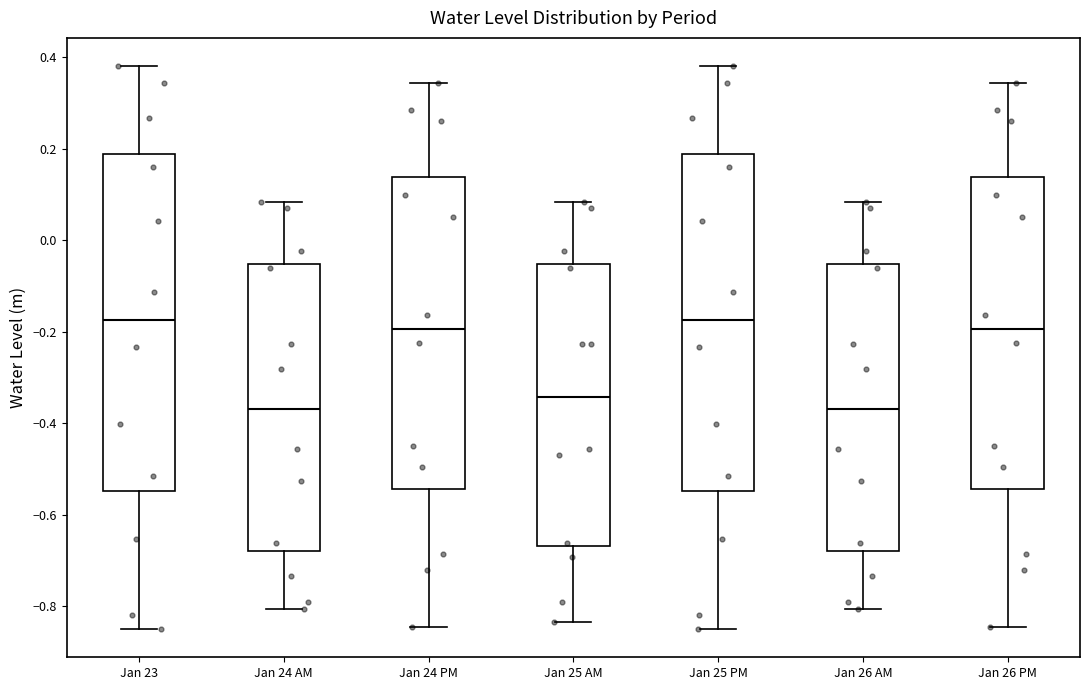

Where does the upper whisker of the box for Jan 26 PM end on the y-axis? The values are not printed on the chart, so give them approximately, as read against the axis.

0.34